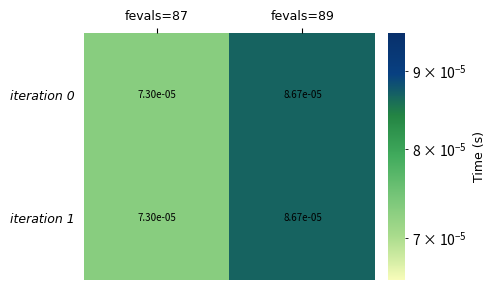

Which series has the largest range (max minus min)?

iteration 0